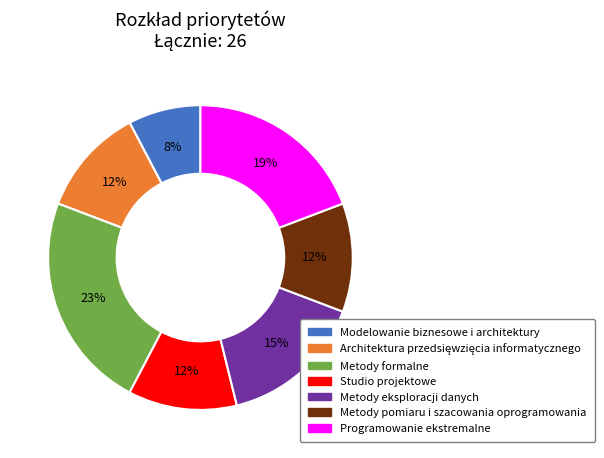

Does Modelowanie biznesowe i architektury represent more than half of the total?

No